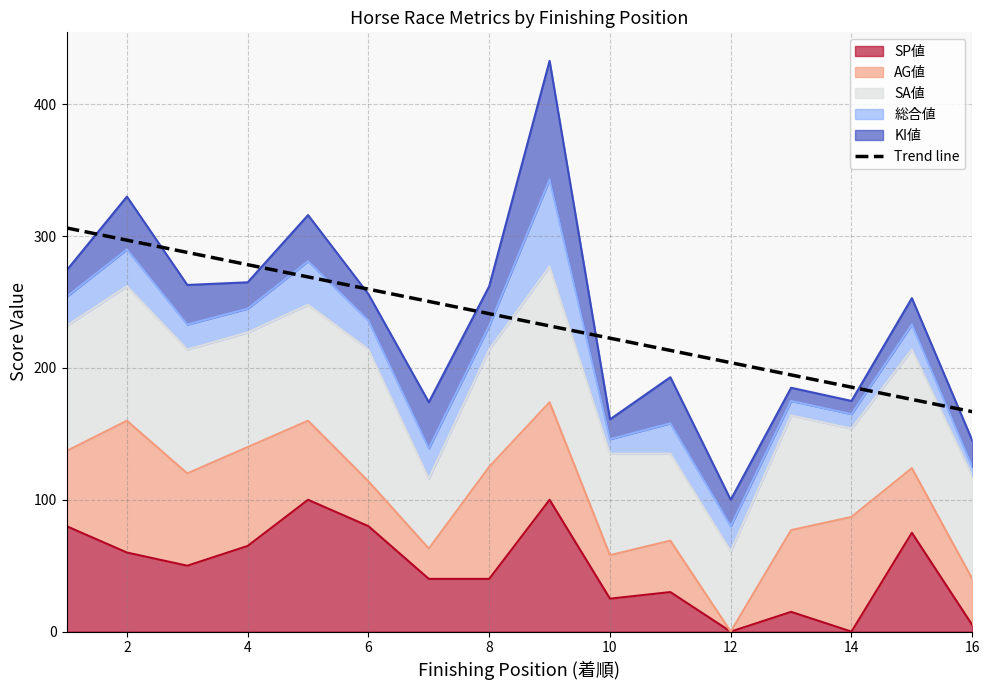

How many data points does each series have?

16